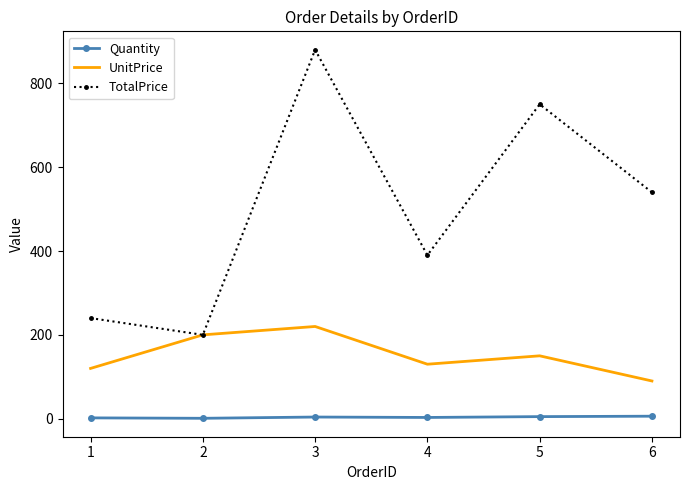

What is the minimum value for UnitPrice?

90